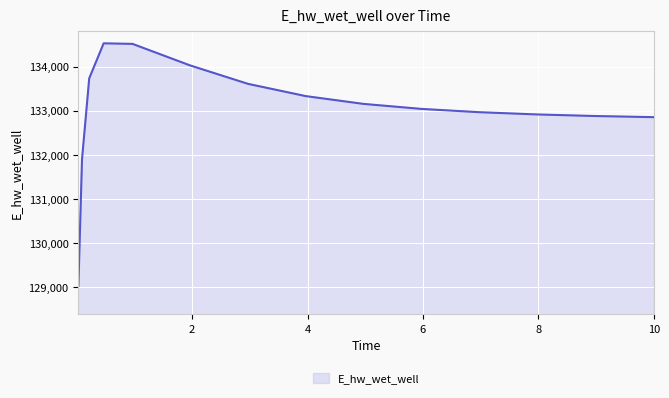

What is the difference between the maximum and minimum values?

5493.9